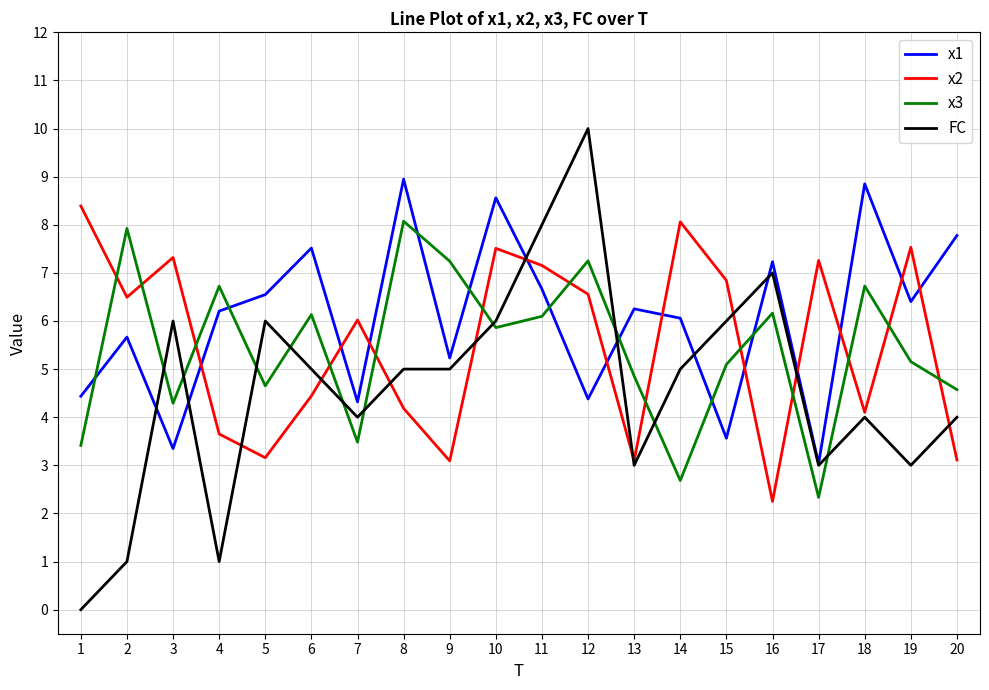

At which category does the chart reach its peak across all series?

12